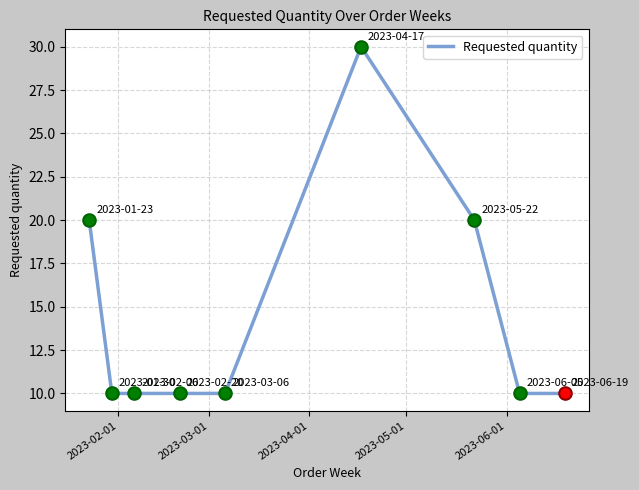

What is the smallest value displayed?

10